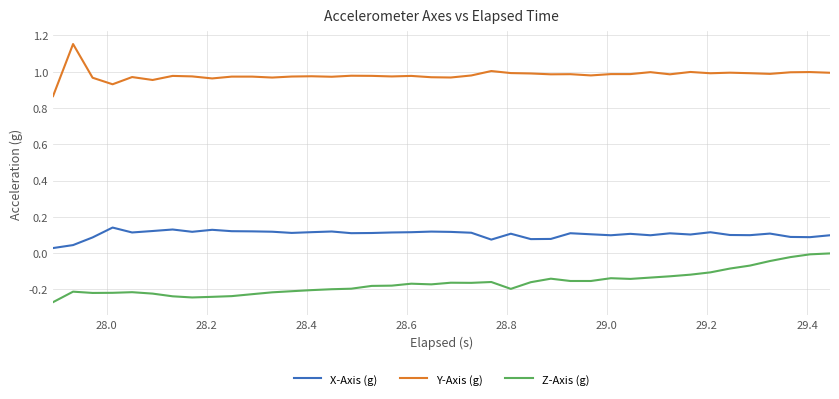

At how many categories does at least one series exceed 0?

40